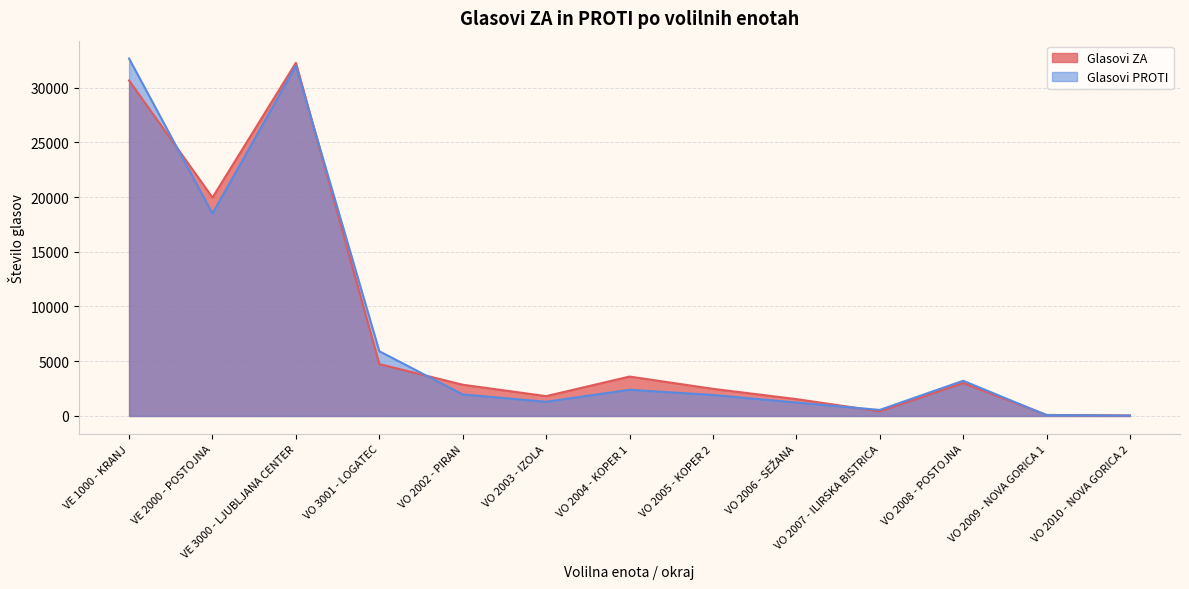

What is the minimum value shown in the chart?

32